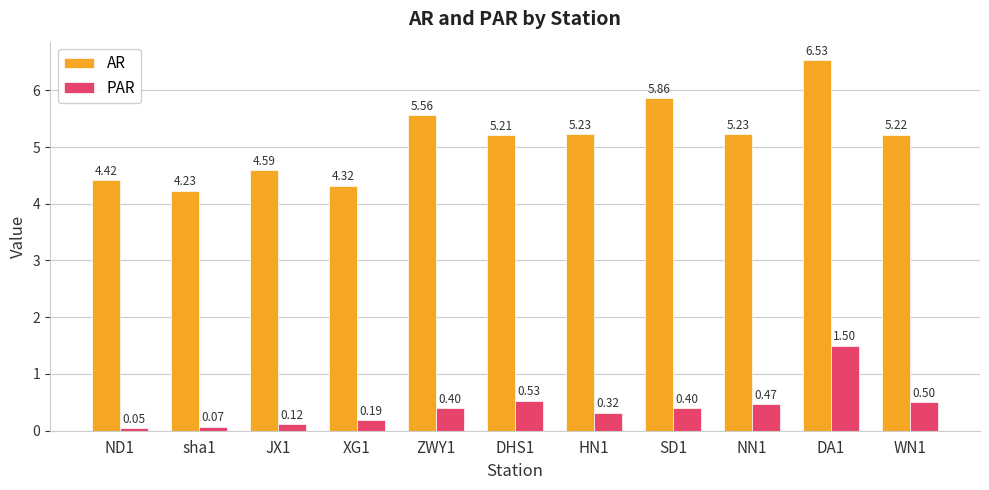

Rank the series by their average value, from highest to lowest.

AR, PAR